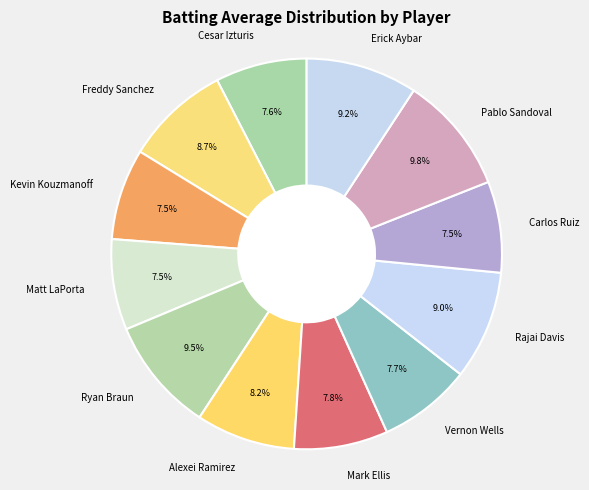

What portion of the pie excludes Erick Aybar?

90.8%